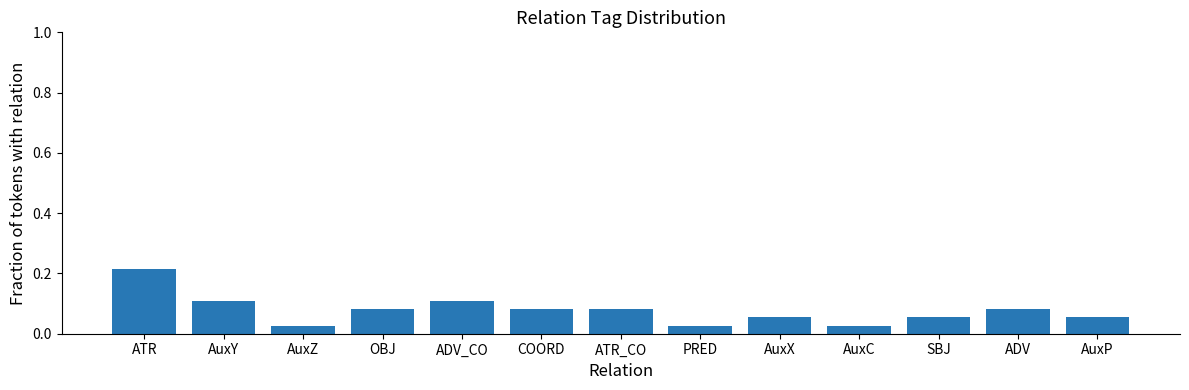

Count the number of categories in the chart.

13